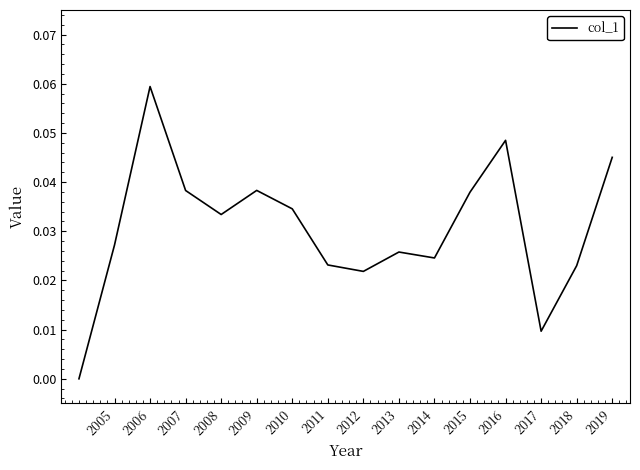

How many interior local peaks (higher than both neighbors) does the data have?

4